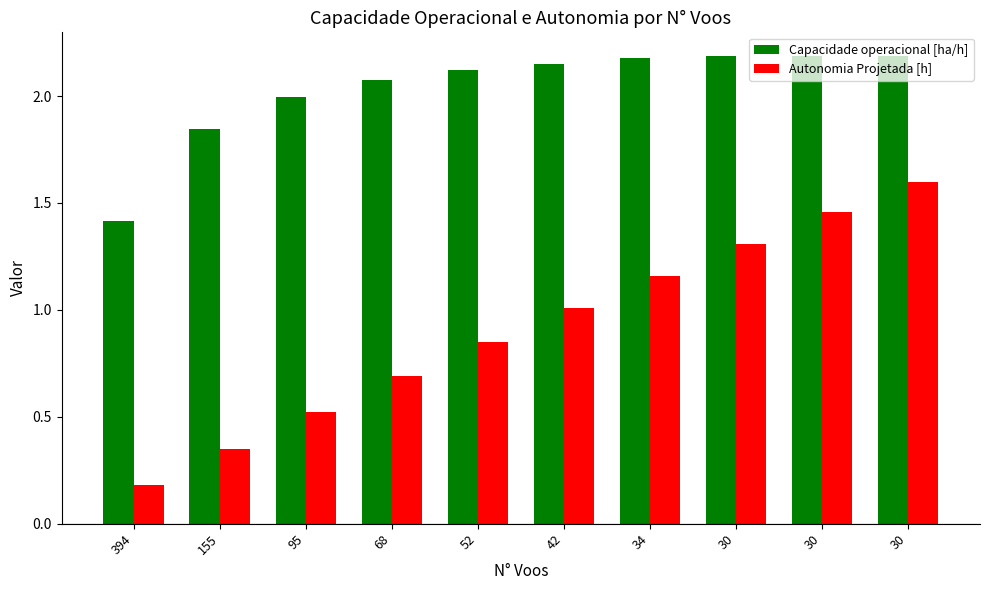

How many bars are there in total?

20